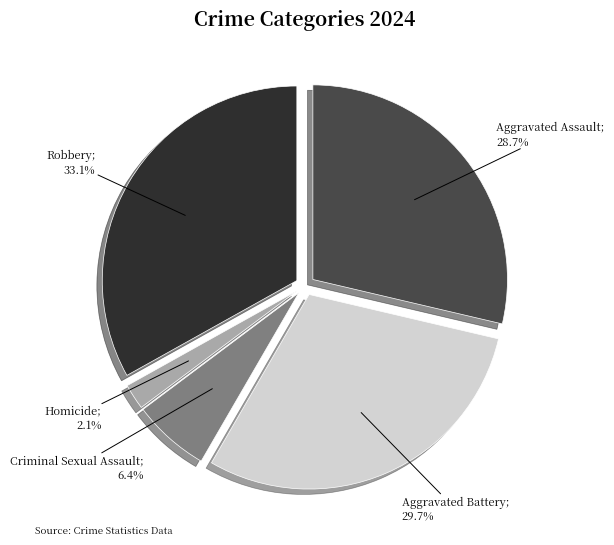

Is there a majority slice in this chart?

No